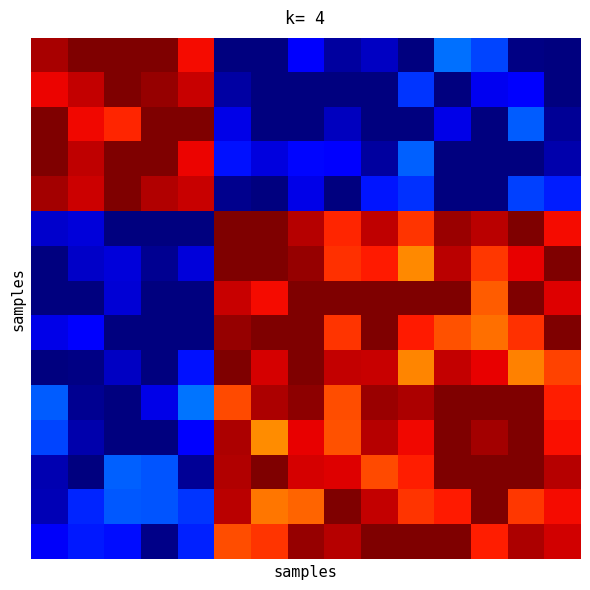

What is the greatest value displayed?

1.0